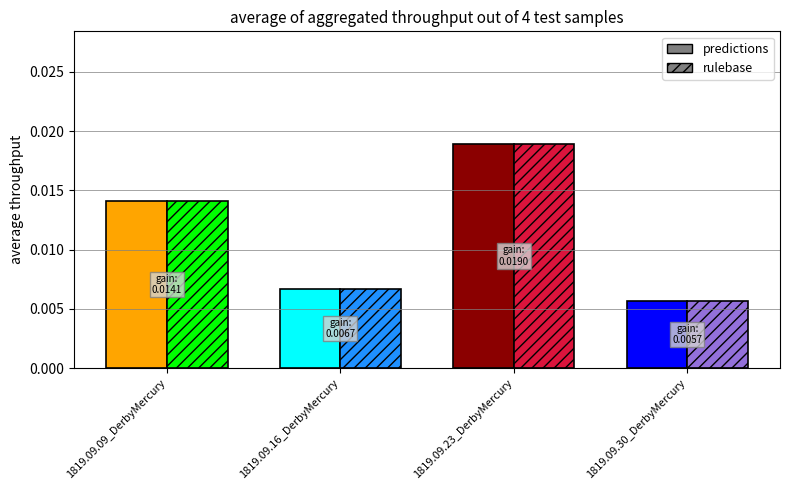

At which label is predictions closest to 0?

1819.09.30_DerbyMercury